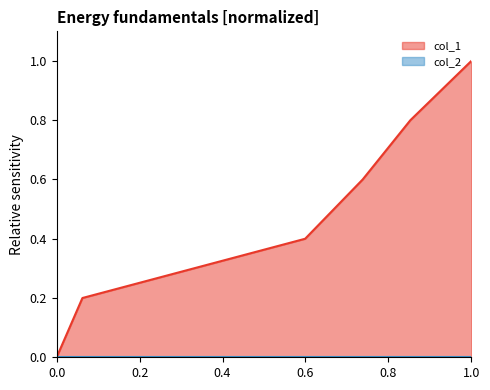

Which series has the largest range (max minus min)?

col_1